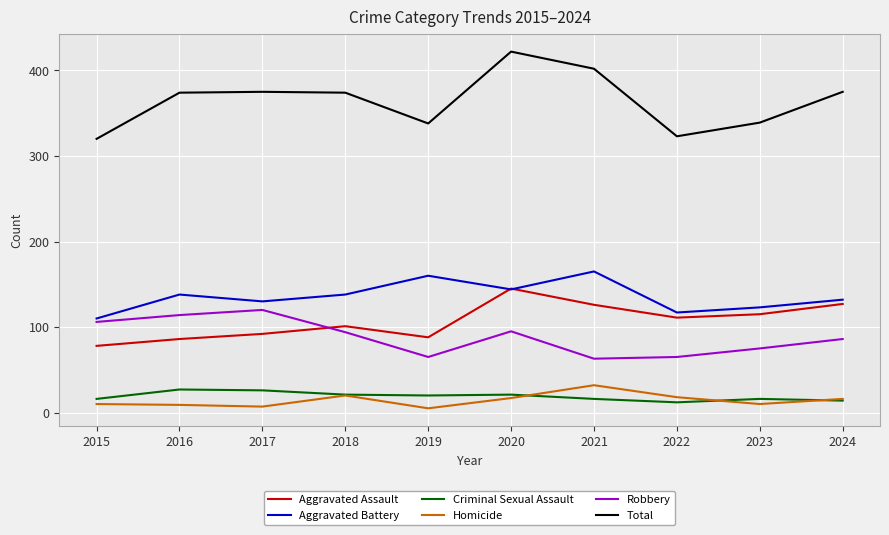

How many lines are shown in the chart?

6